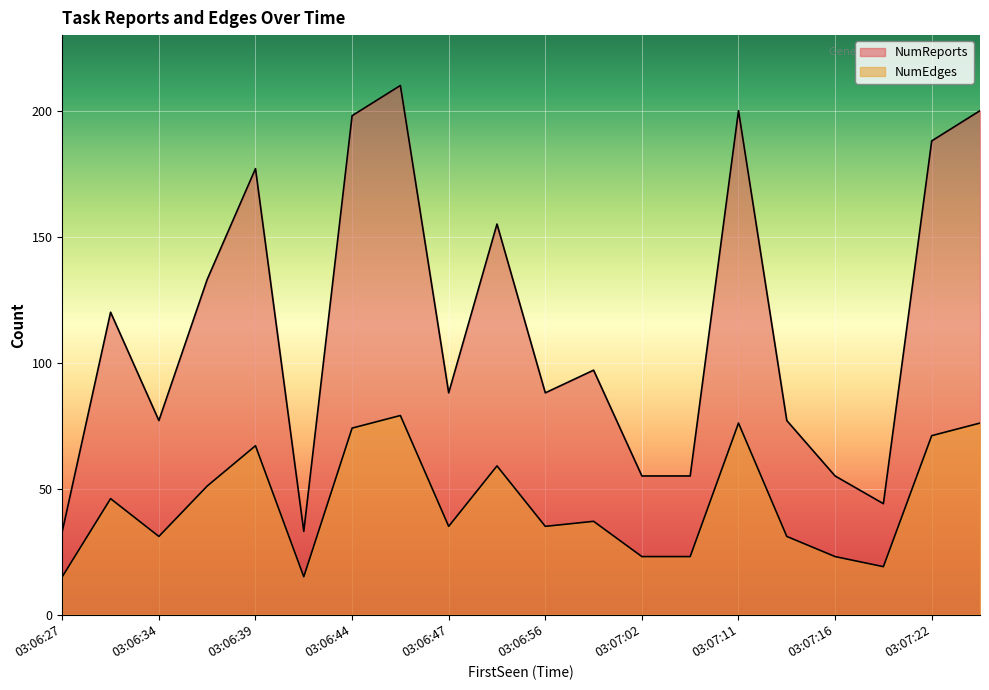

True or false: NumEdges and NumReports cross at least once.

False